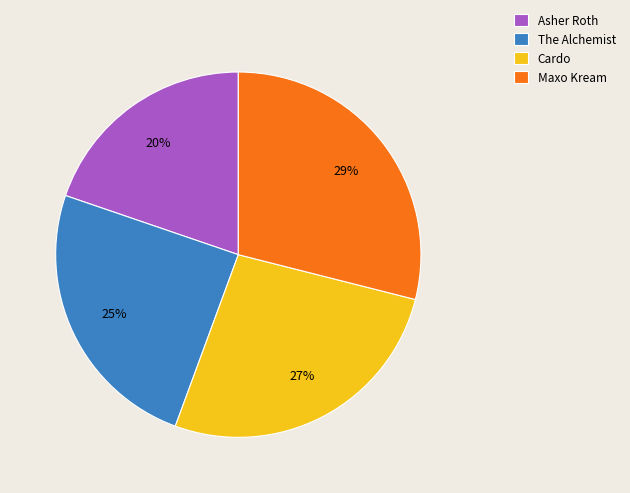

Does any single category account for the majority?

No